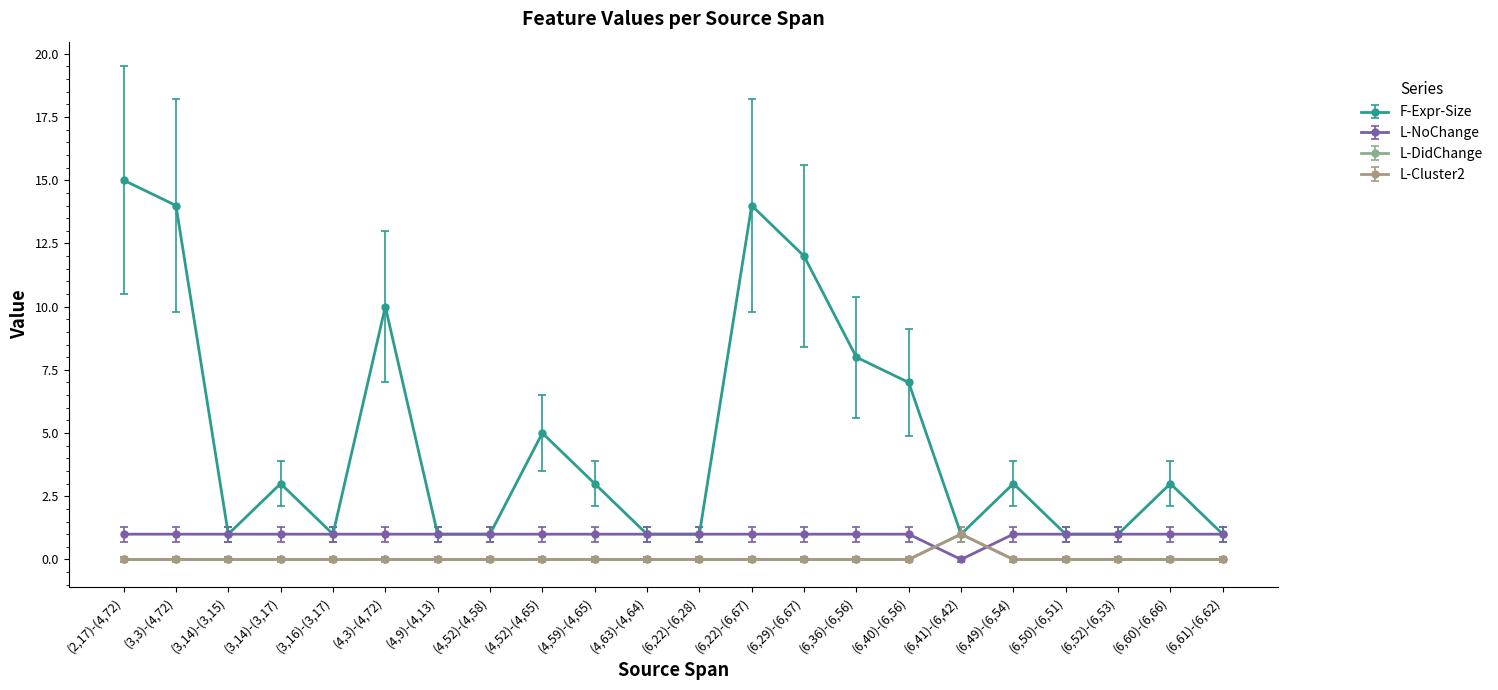

Which category has the lowest value in the L-NoChange series?

(6,41)-(6,42)